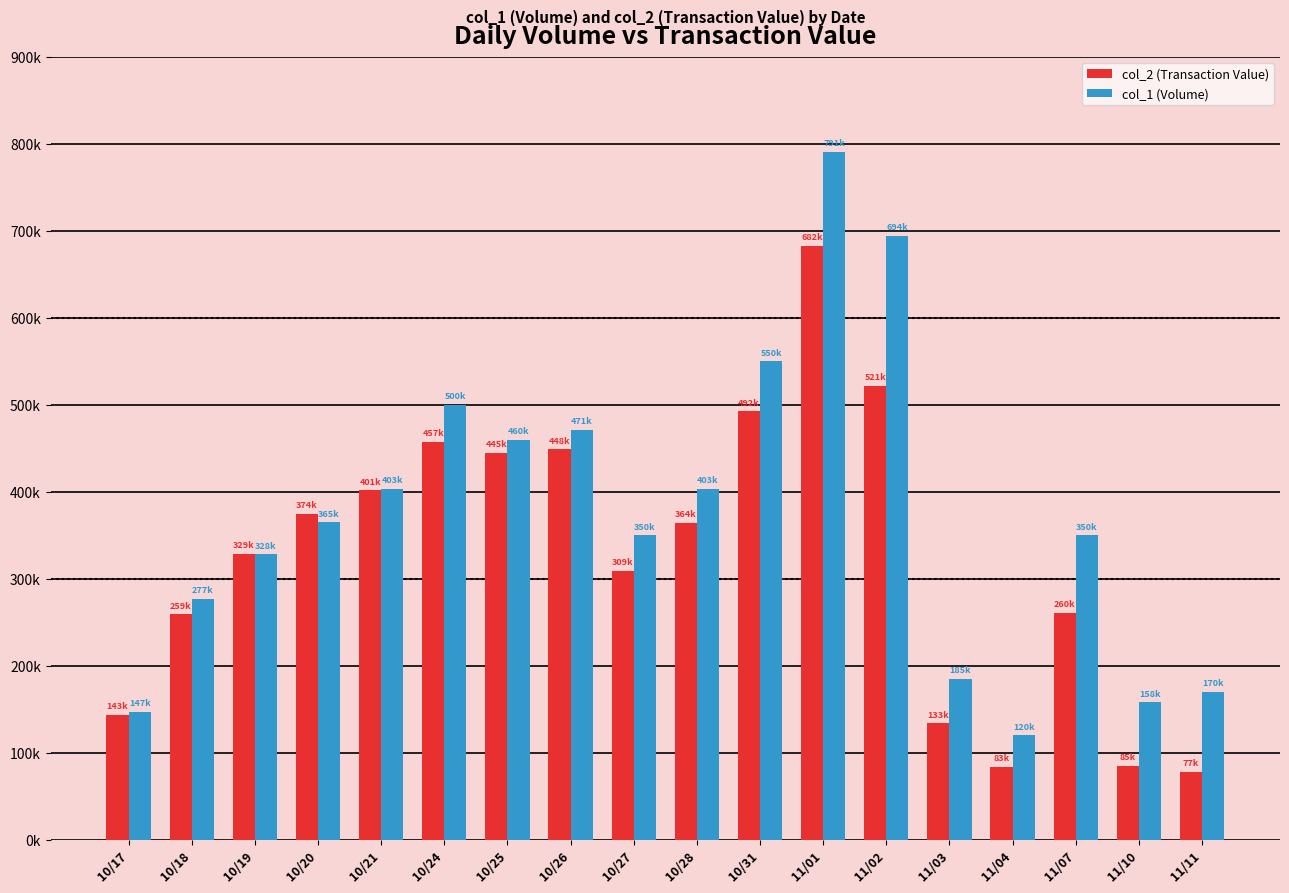

Are the bars horizontal?

No